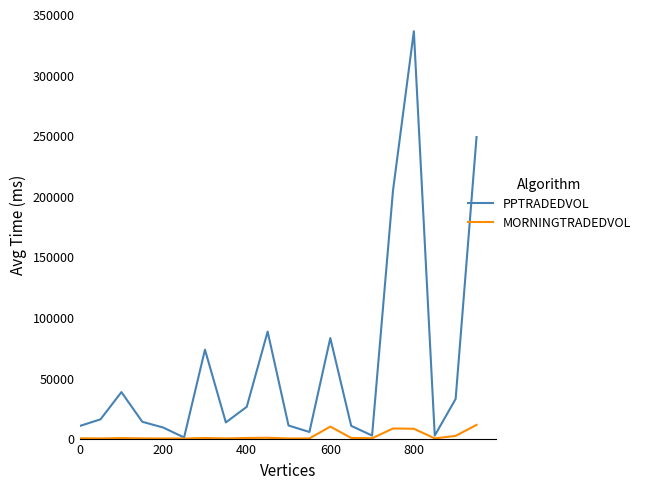

Which series has the largest range (max minus min)?

PPTRADEDVOL